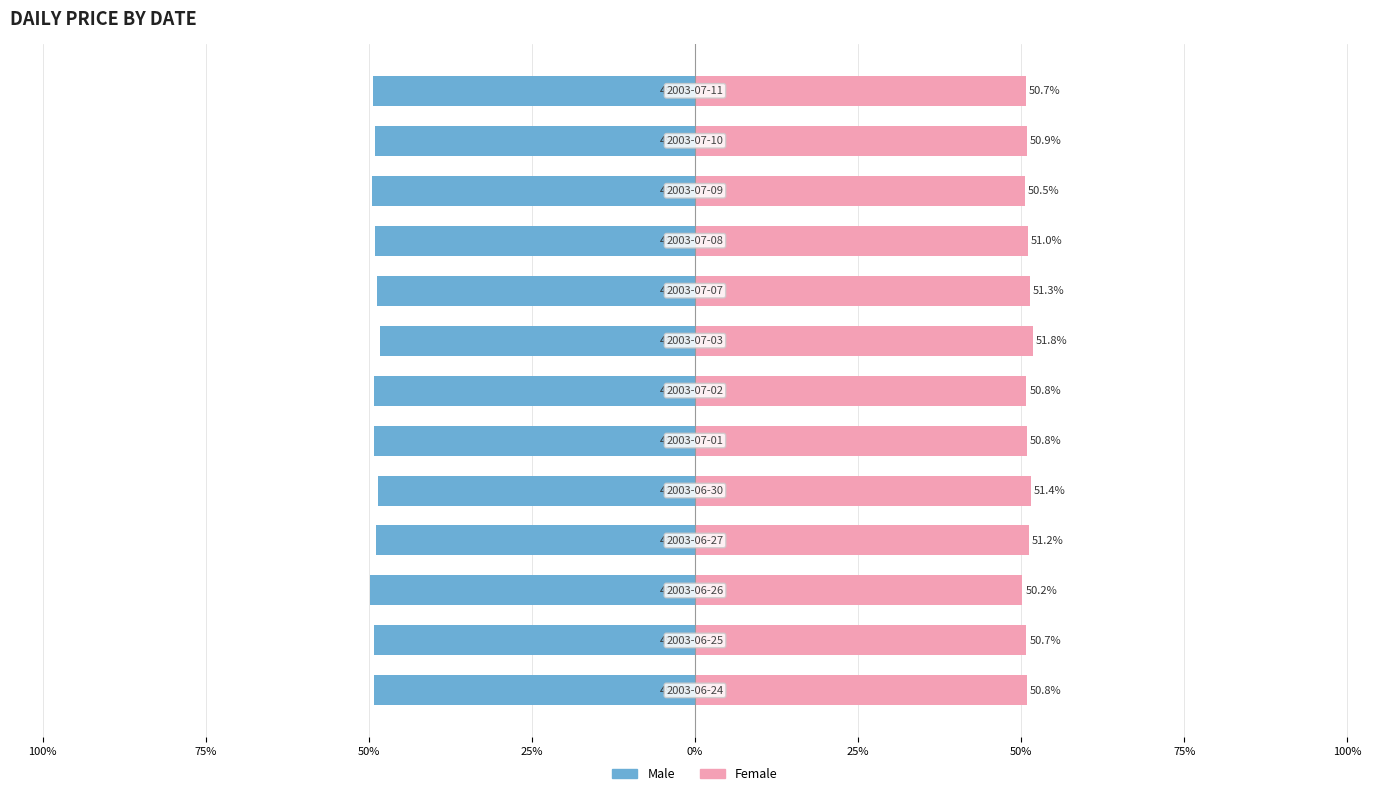

The Female series shows 50.7 at 12. True or false?

True